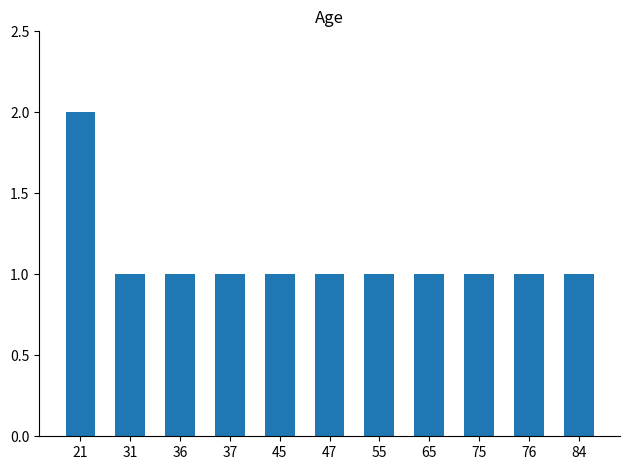

What is the sum of the values at 75 and 45?

2